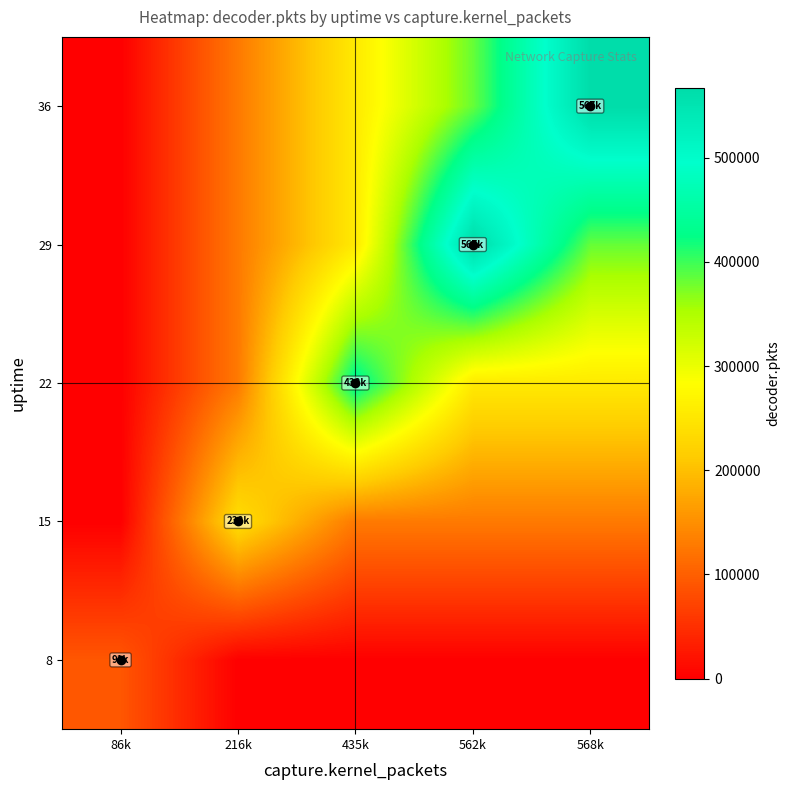

Reading left to right, extract all data points from this chart.

8: 86k=91279.0	216k=0.0	435k=0.0	562k=0.0	568k=0.0
15: 86k=0.0	216k=238934.0	435k=127667.5	562k=127667.5	568k=127667.5
22: 86k=0.0	216k=127667.5	435k=438854.0	562k=255335.0	568k=255335.0
29: 86k=0.0	216k=127667.5	435k=255335.0	562k=567411.0	568k=383002.4
36: 86k=0.0	216k=127667.5	435k=255335.0	562k=383002.4	568k=567411.0